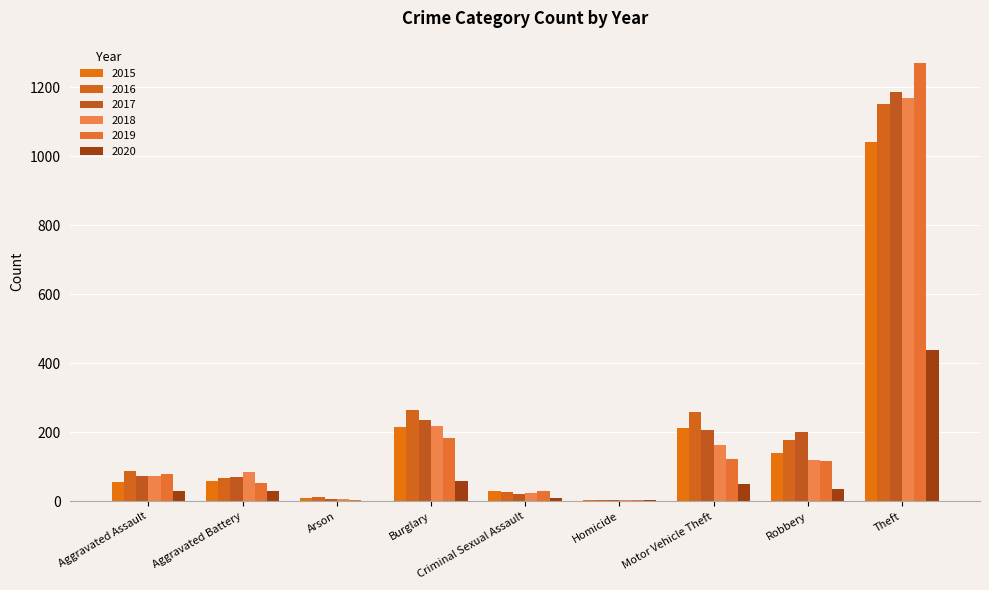

What value does the 2015 series have at Burglary, to the nearest 100?

200